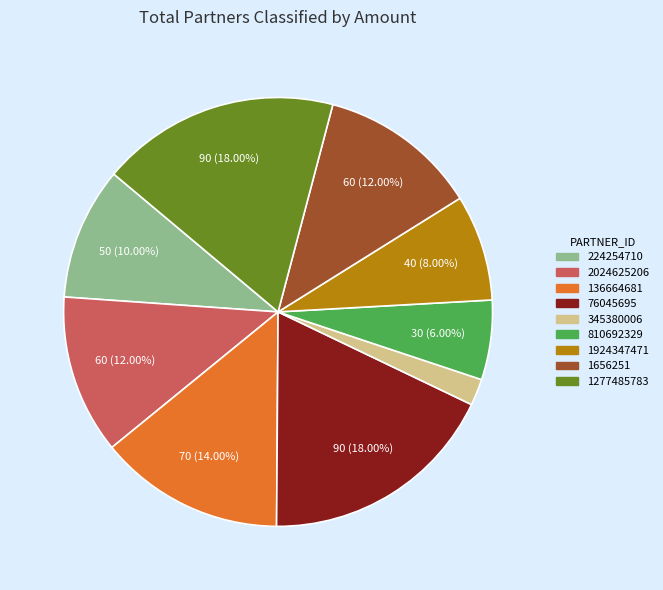

Is it true that 345380006 is 2% of the pie?

True